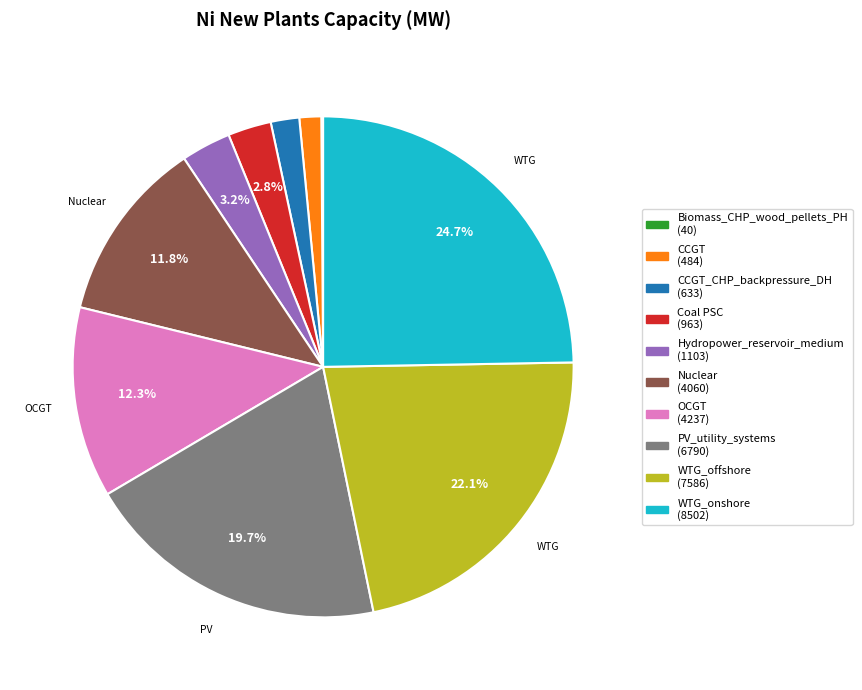

Does any single category account for the majority?

No